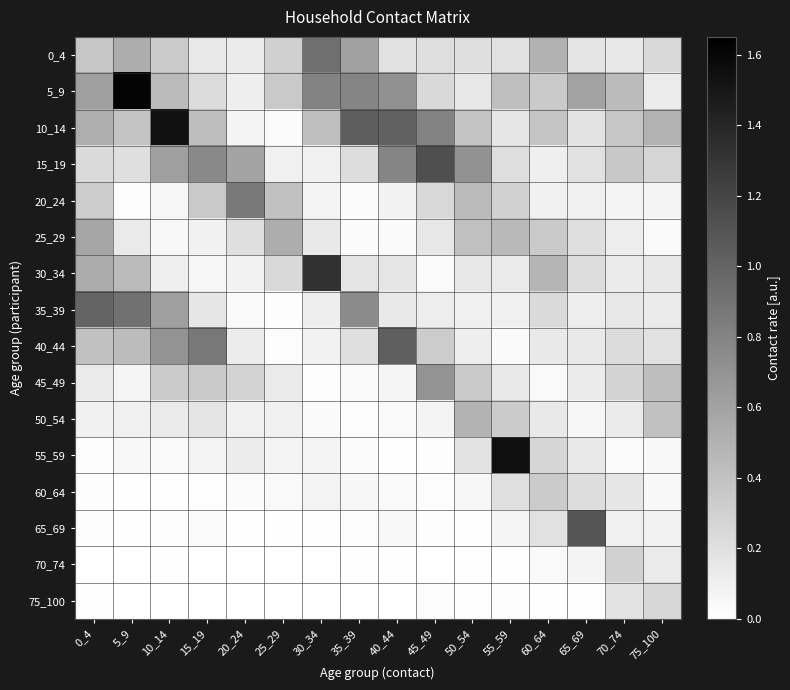

At how many categories does at least one series exceed 0?

16